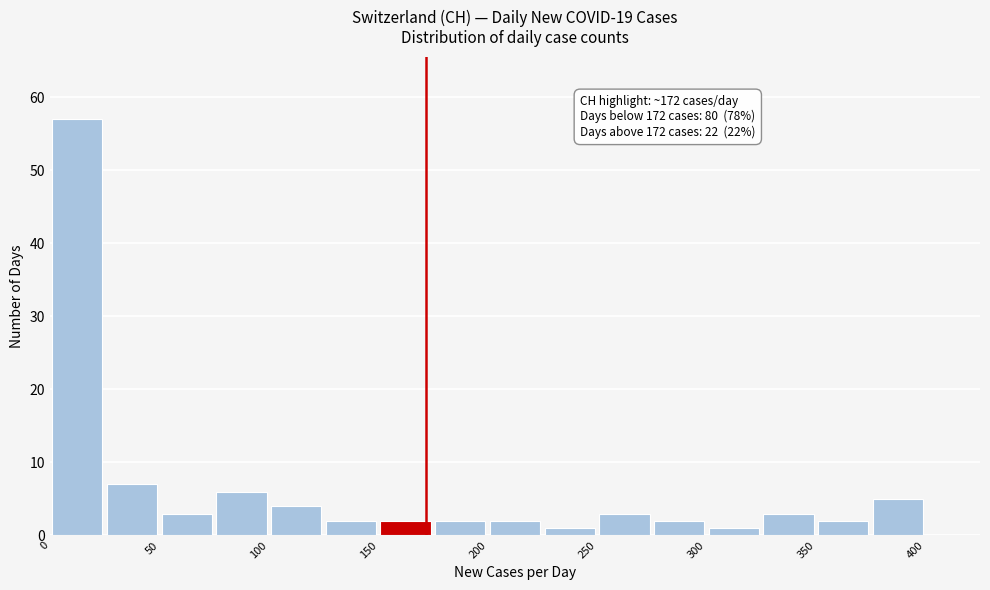

Which range on the x-axis has the tallest bar?

0 to 25